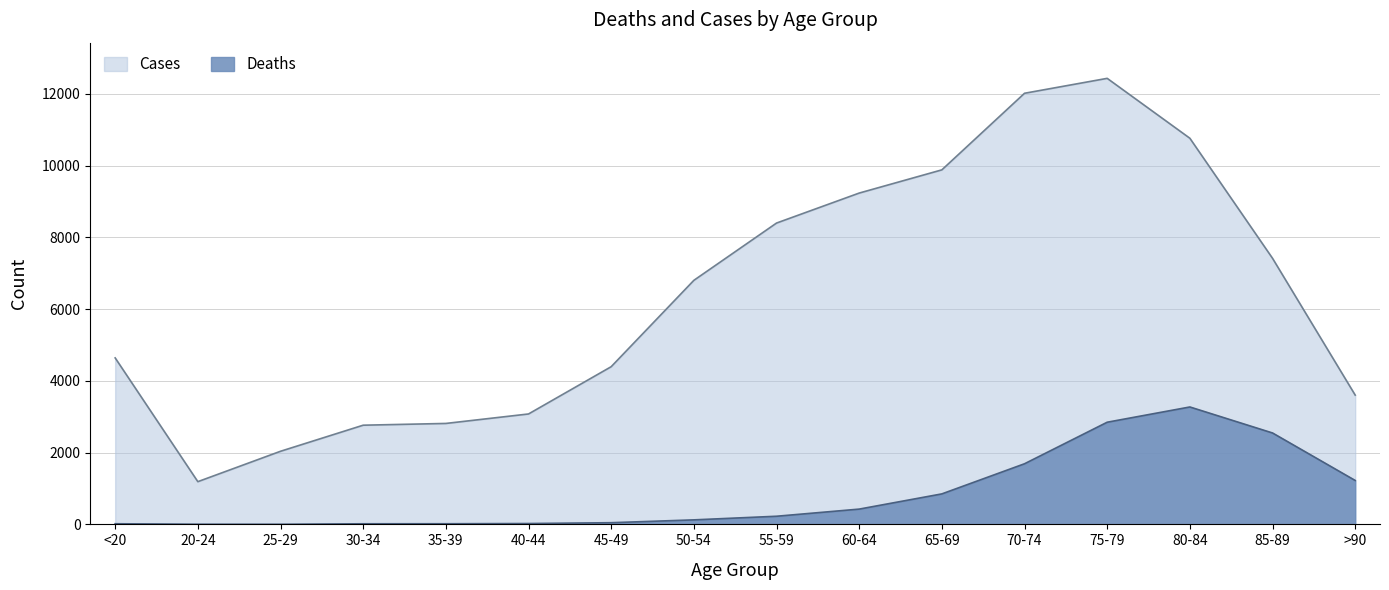

What is the label of the 15th point from the right?

20-24